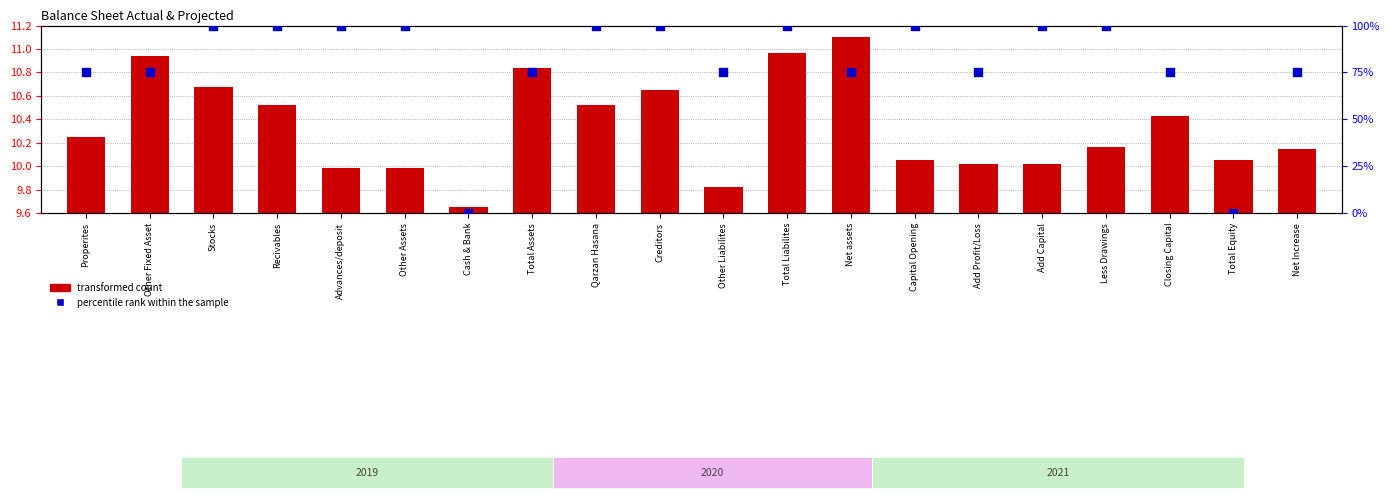

Is the value of transformed count at Properites greater than the value of percentile rank within the sample at Advances/deposit?

No